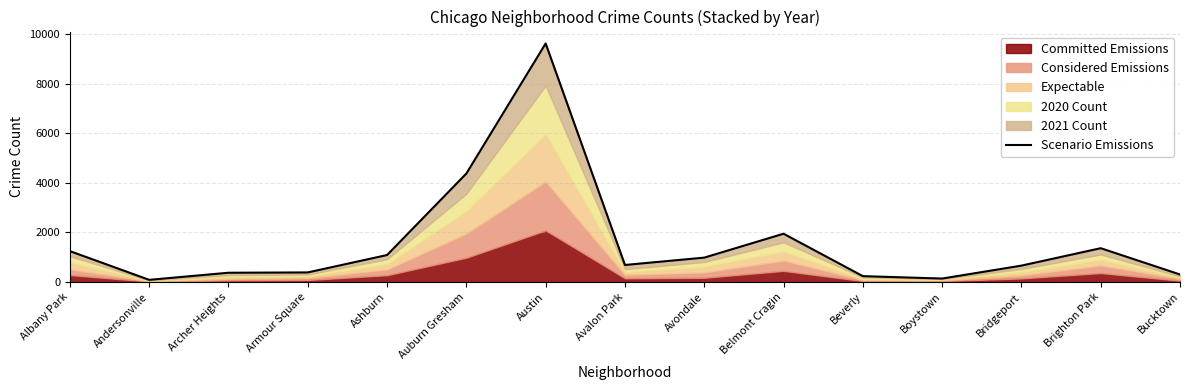

True or false: the data shows 402 at Beverly.

False